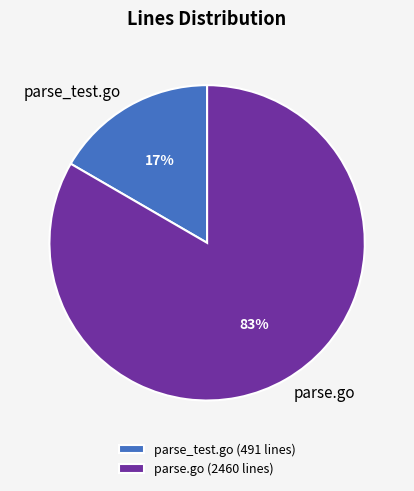

Do parse.go and parse_test.go together represent more than half of the pie?

Yes